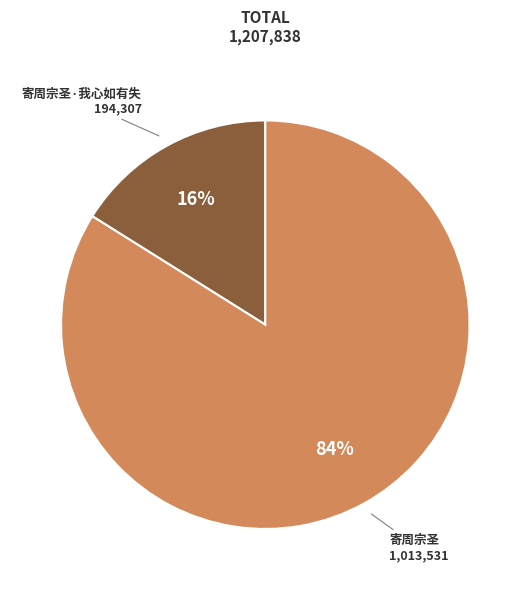

Count the number of slices in the pie.

2